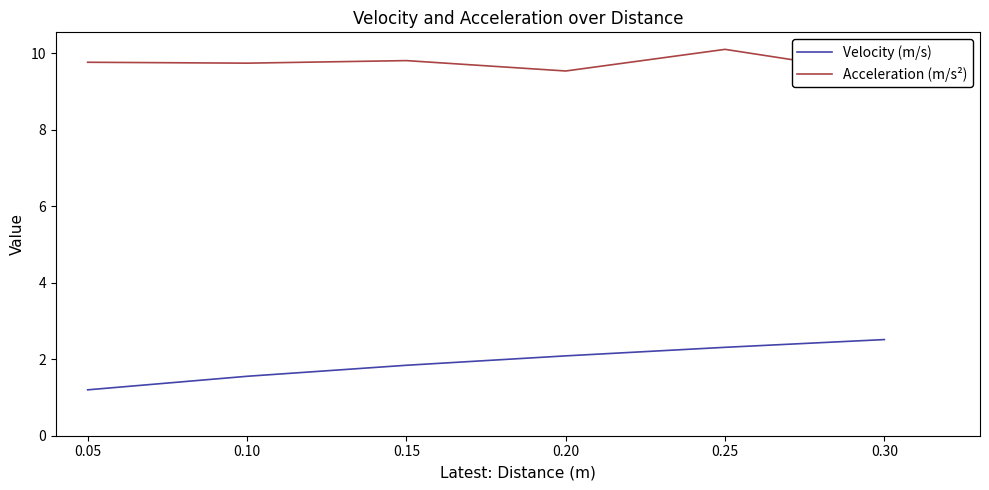

How many values in the Velocity (m/s) series exceed 2?

3